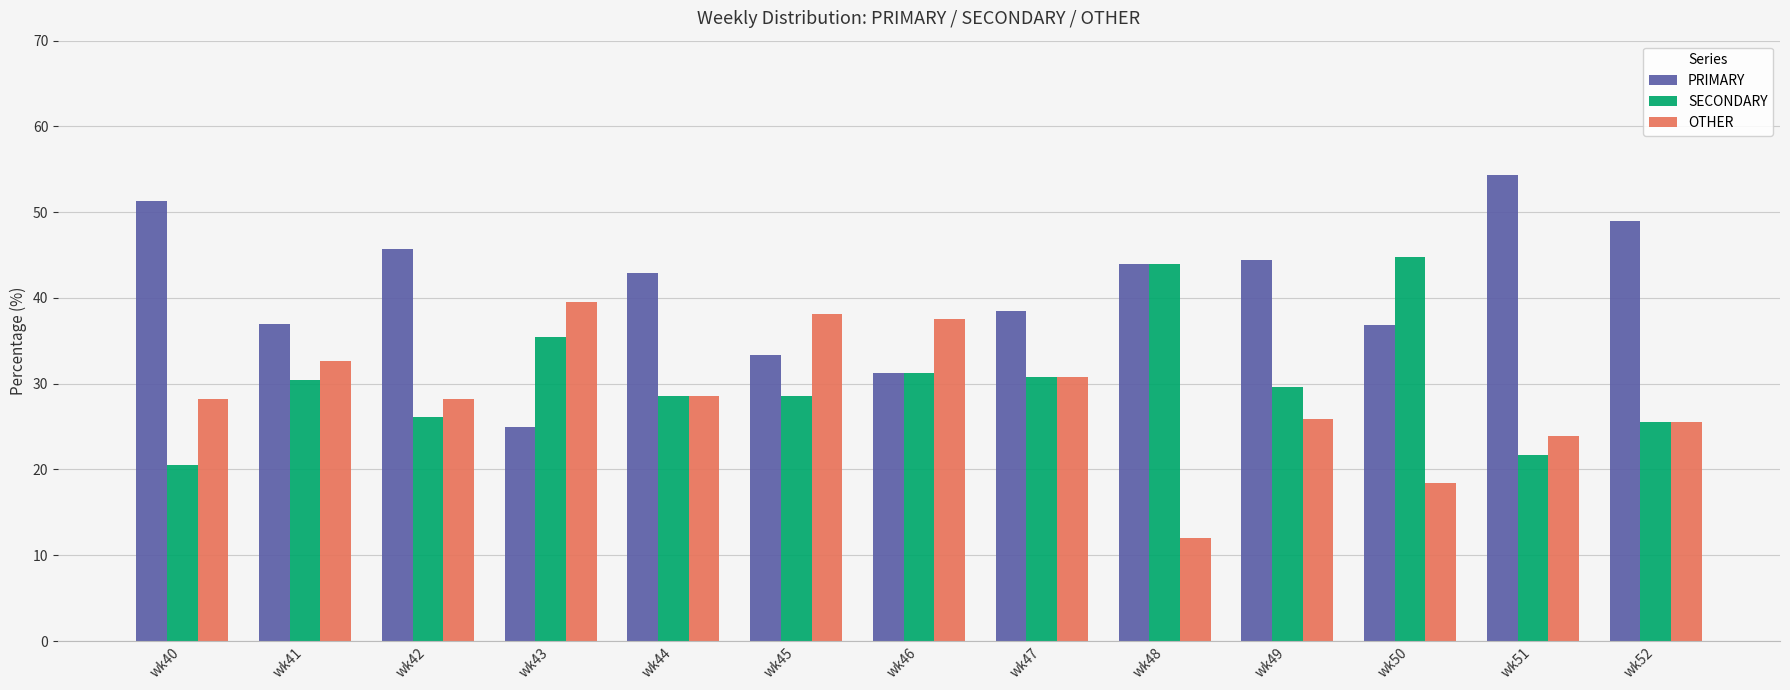

How many categories are shown in the chart?

13